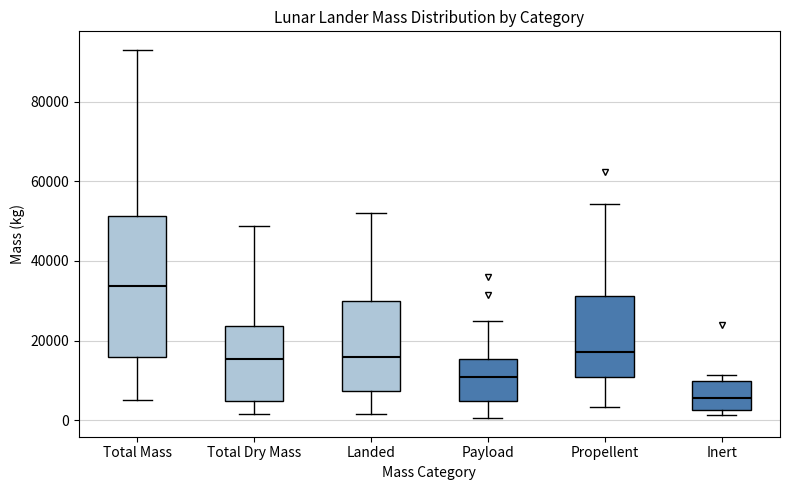

Comparing the boxes themselves (not the whiskers), which one is the tallest?

Total Mass